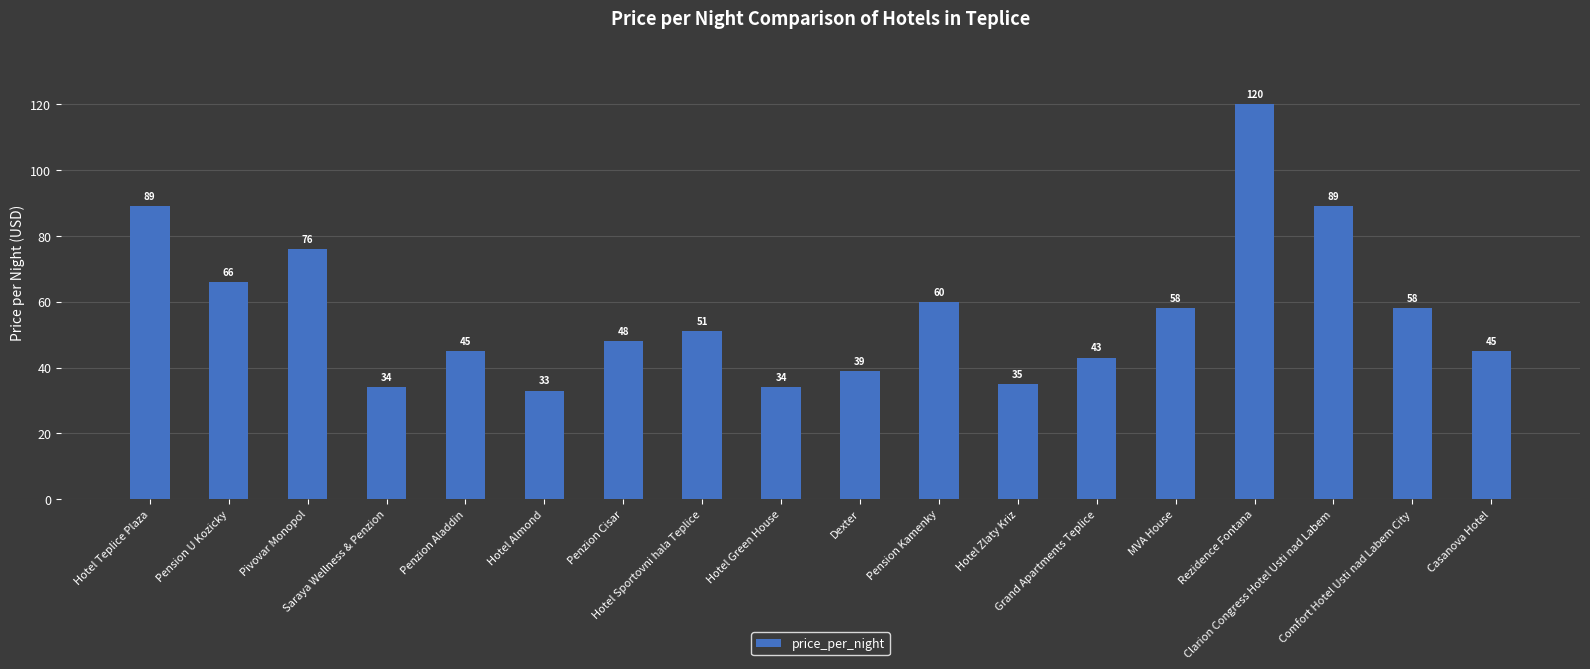

Reading right to left, transcribe all the data shown in this chart.

45	58	89	120	58	43	35	60	39	34	51	48	33	45	34	76	66	89